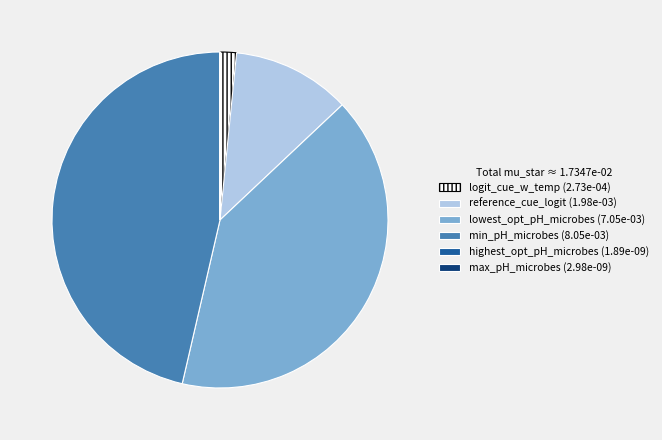

Is there any slice that represents more than half of the pie?

No